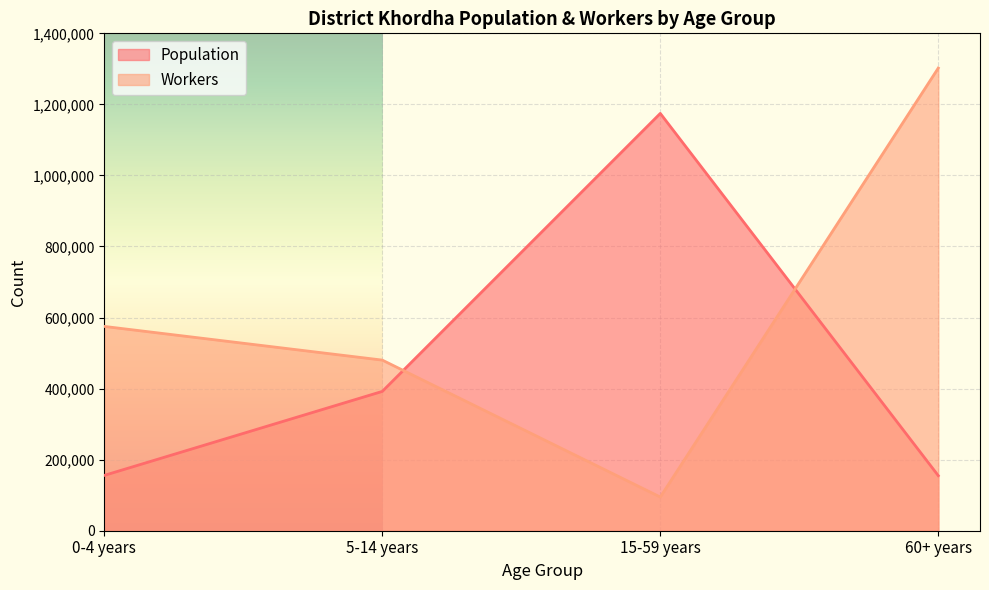

At which category is the sum across all series the highest?

60+ years